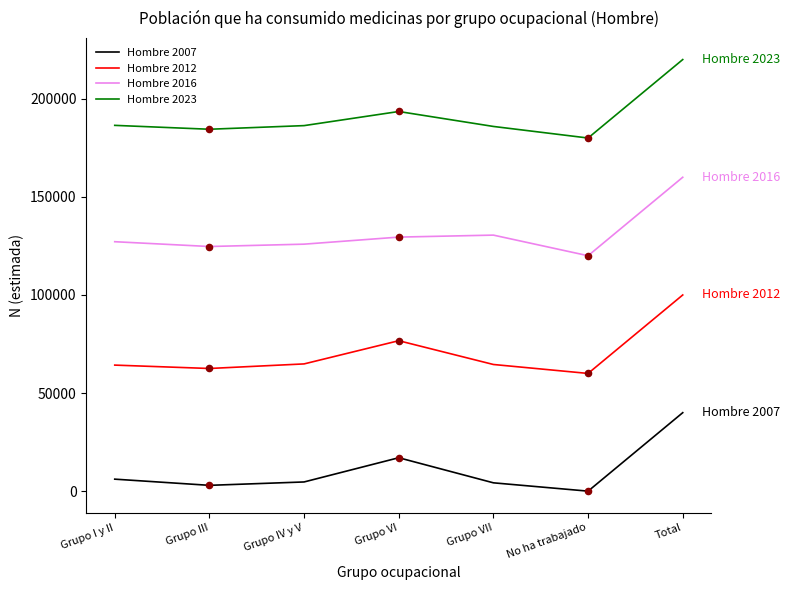

What is the difference between the highest and lowest values at Grupo VI?

176486.9